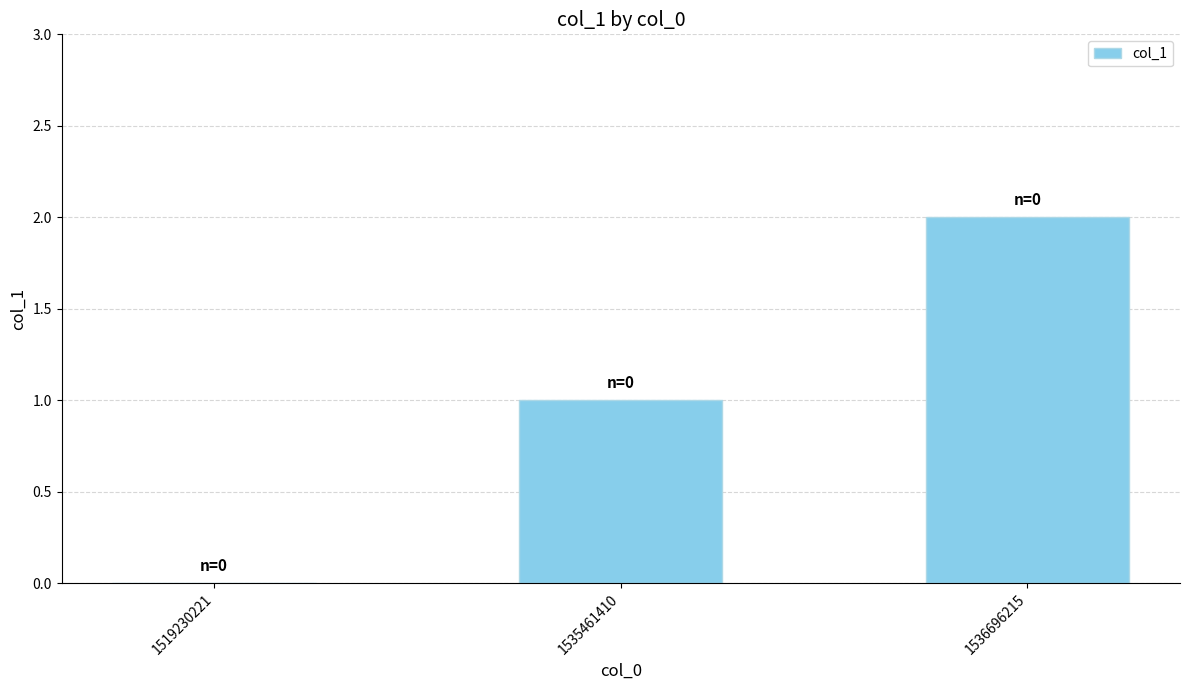

How many values are above zero?

2